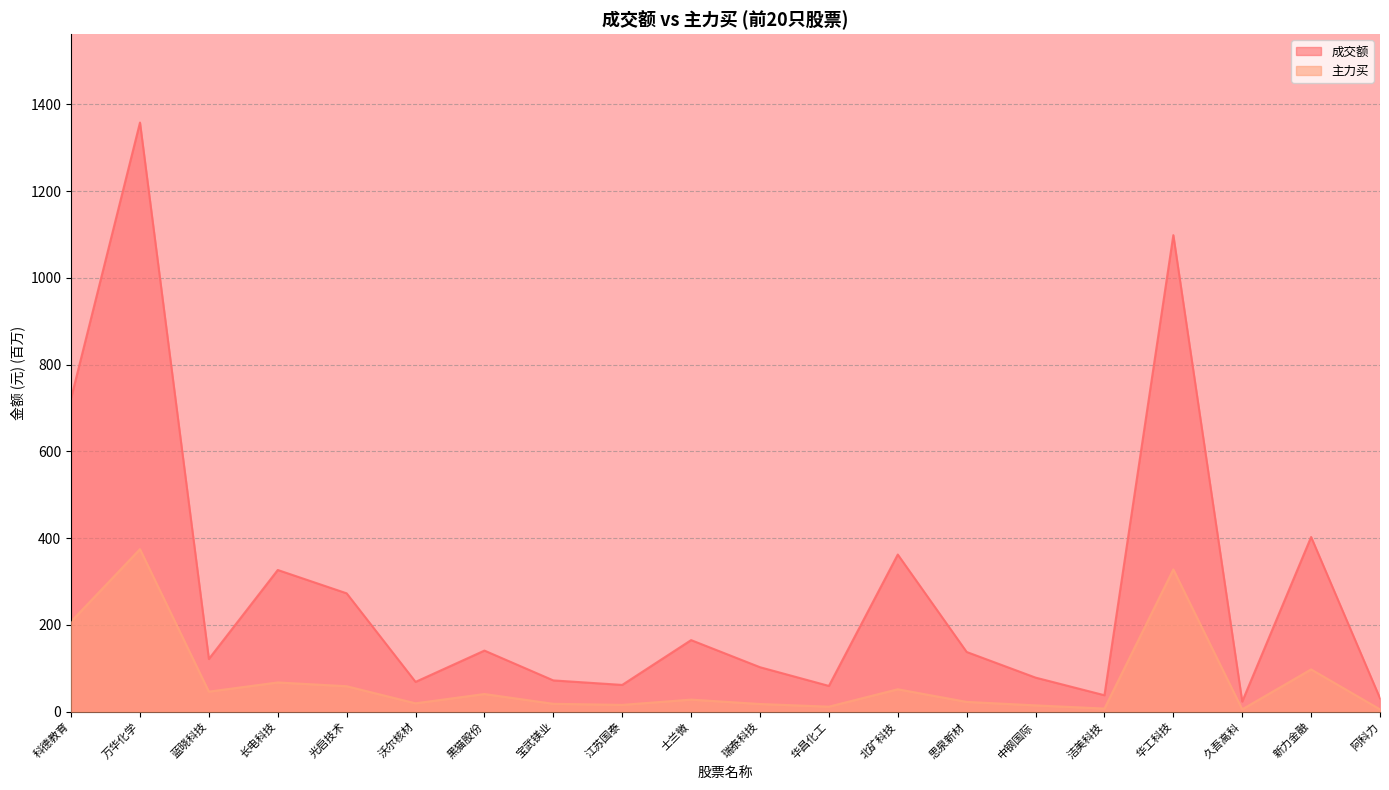

Which series has the largest total across all categories?

成交额